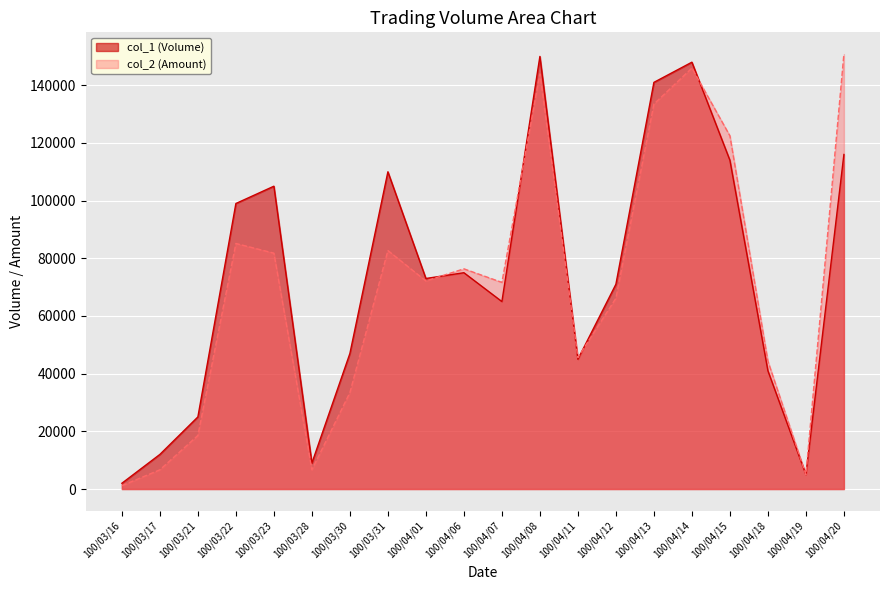

How many data points in col_1 (Volume) are above 73000?

9